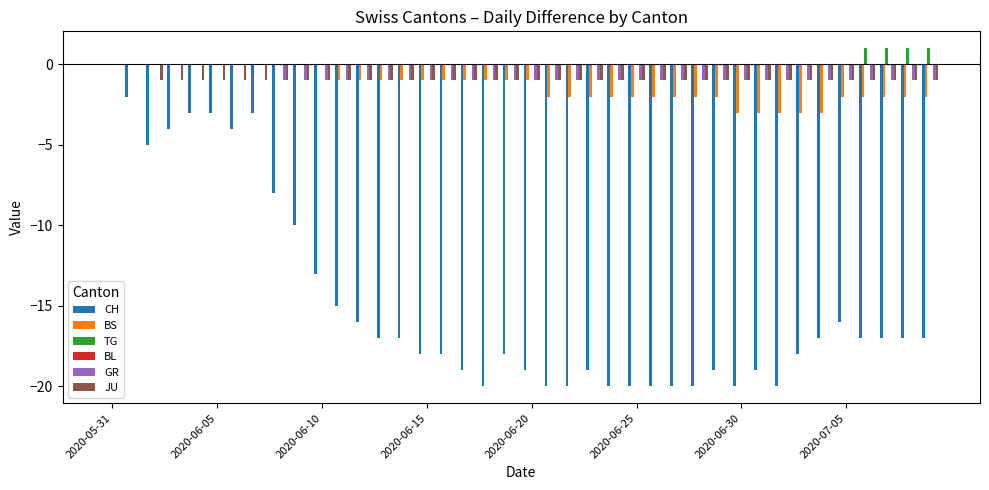

What is the sum of all GR values?

-32